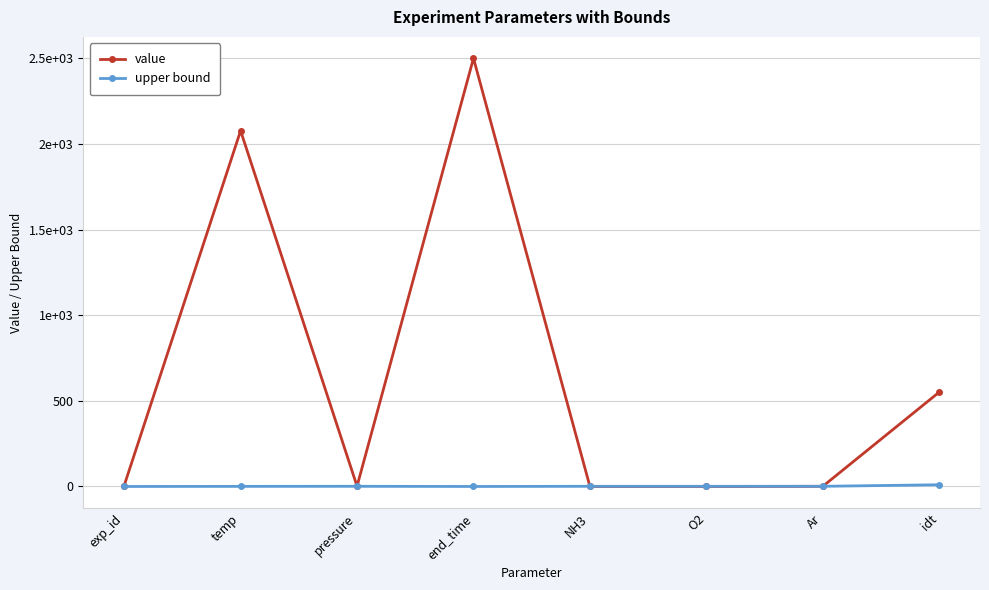

What is the total value across all series at Ar?

2.0